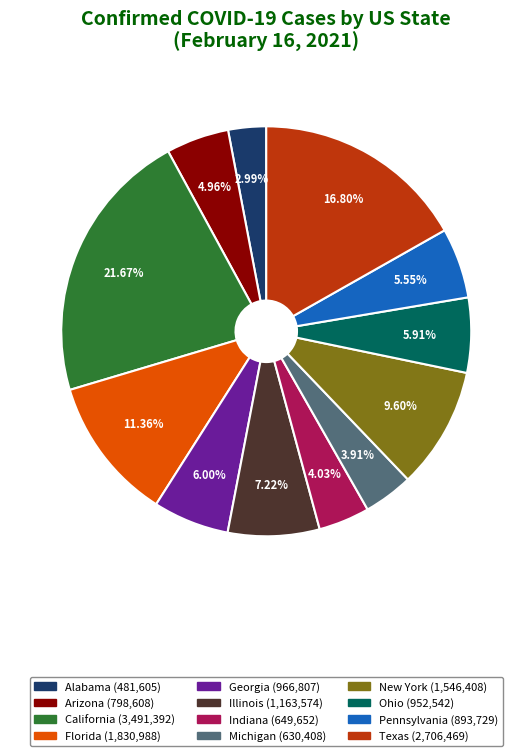

Which category has the smallest portion of the pie?

Alabama